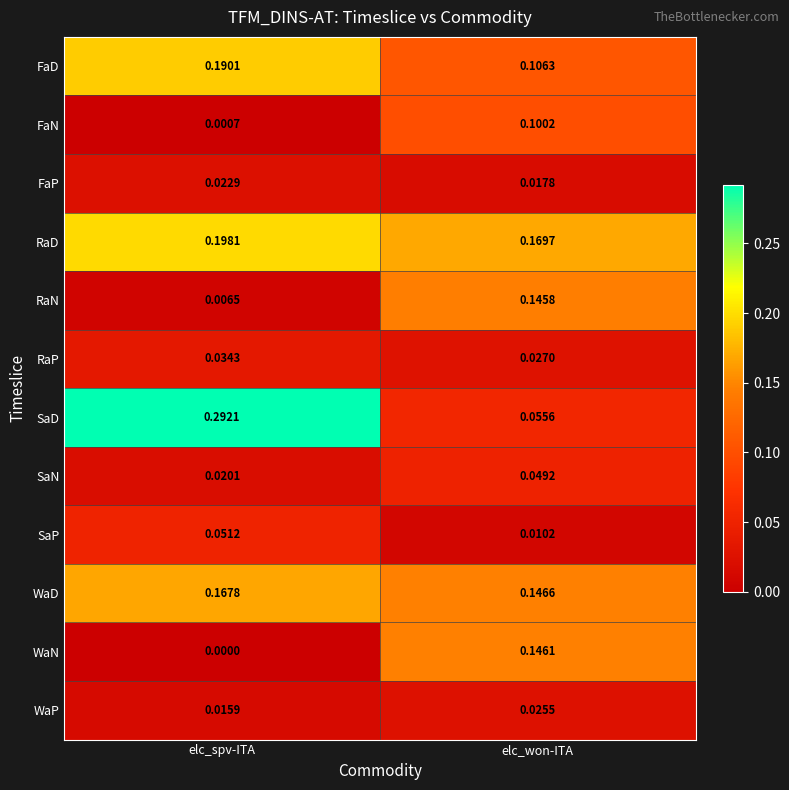

Where is WaN nearest to the value 0?

elc_spv-ITA